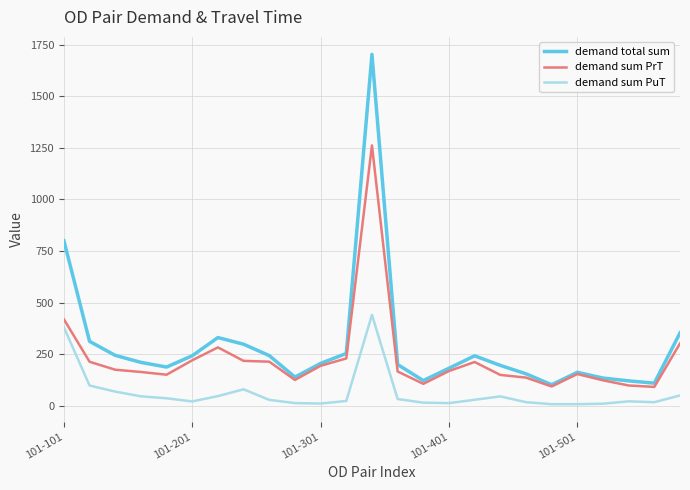

Which series has the largest range (max minus min)?

demand total sum